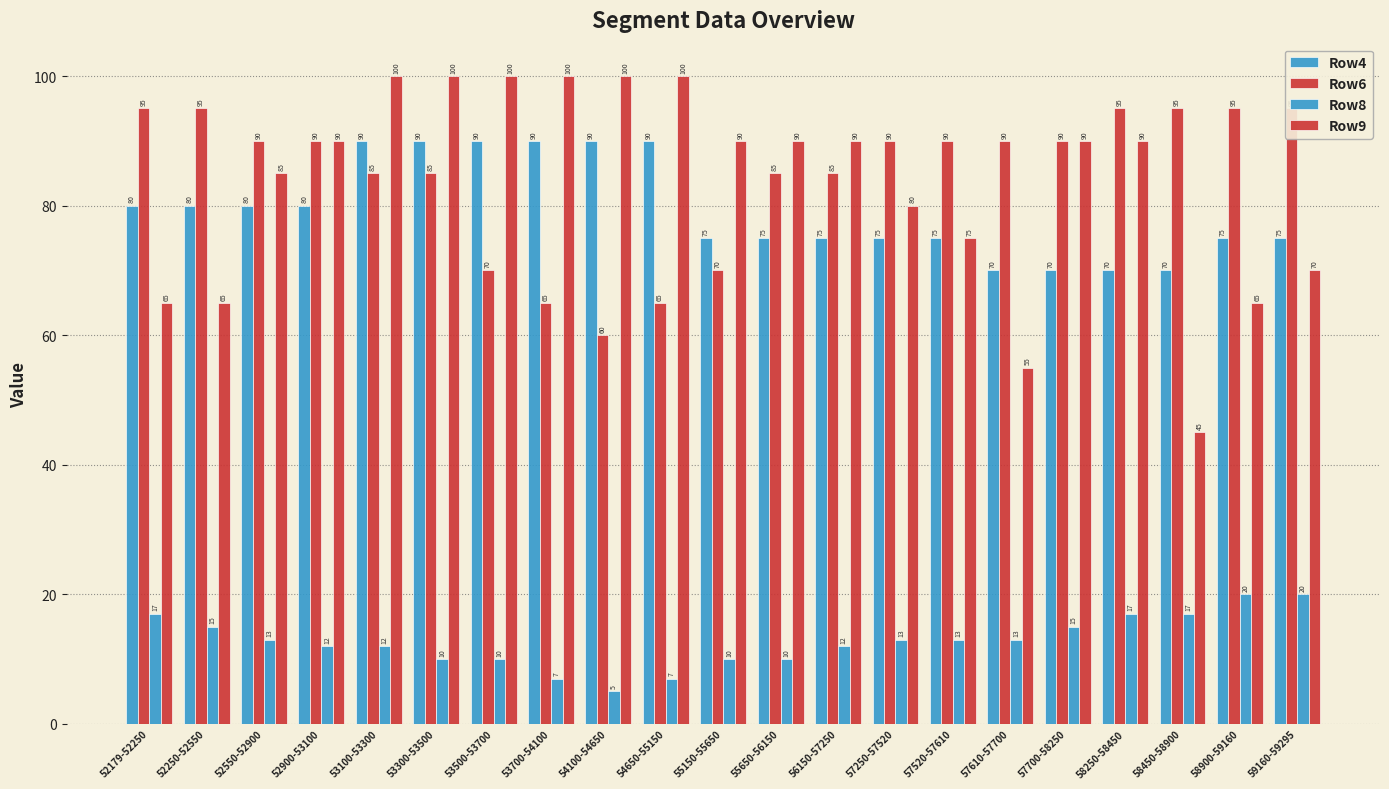

What position from the right is 53500-53700?

15